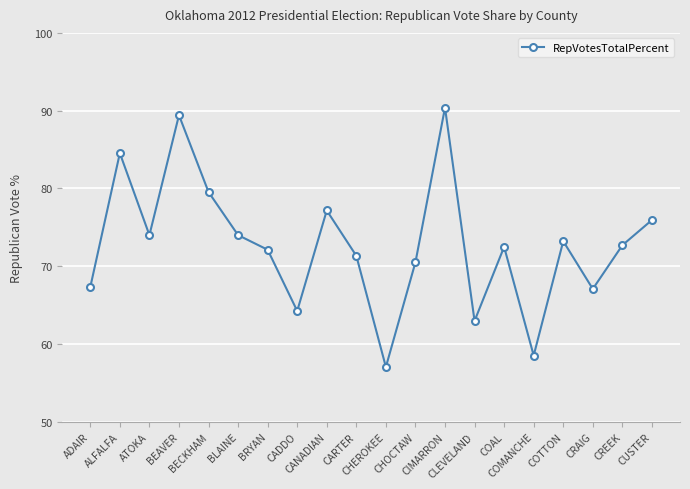

True or false: there are more than 2 points higher than both neighbors.

True